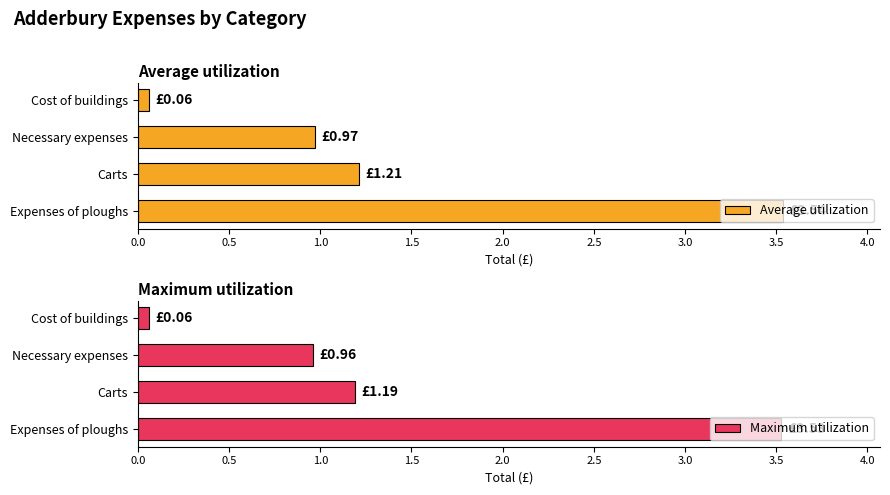

List the labels in order of Average utilization value, smallest first.

Cost of buildings, Necessary expenses, Carts, Expenses of ploughs